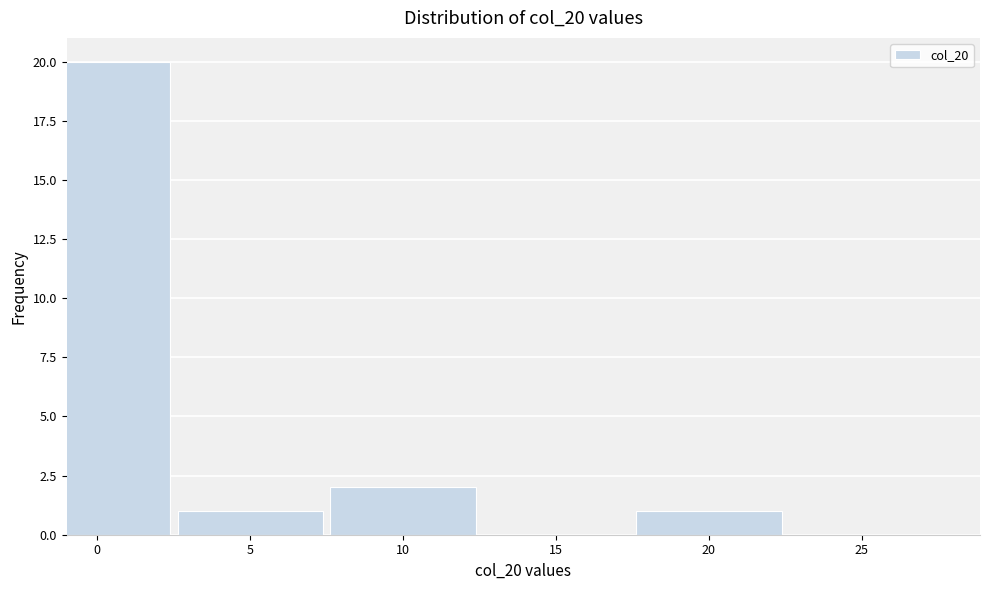

Reading left to right, transcribe all the data shown in this chart.

0=20	5=1	10=2	15=0	20=1	25=0